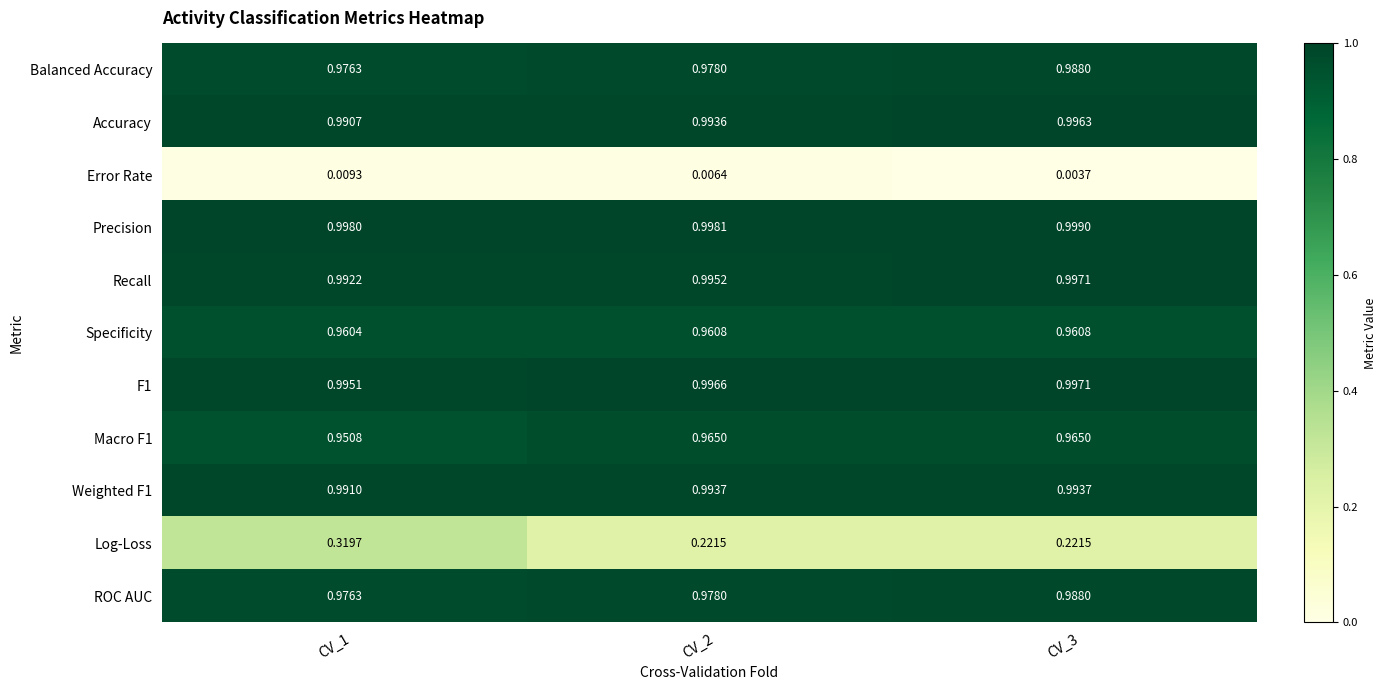

Is the value of Precision at CV_3 greater than the value of Macro F1 at CV_2?

Yes